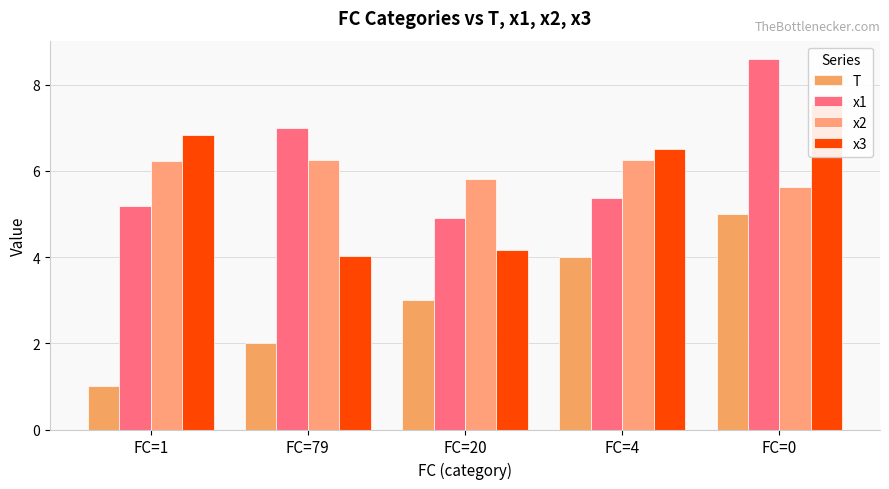

Reading left to right, what are all the values shown in this chart?

T: FC=1=1.0	FC=79=2.0	FC=20=3.0	FC=4=4.0	FC=0=5.0
x1: FC=1=5.2	FC=79=7.0	FC=20=4.9	FC=4=5.4	FC=0=8.6
x2: FC=1=6.2	FC=79=6.2	FC=20=5.8	FC=4=6.3	FC=0=5.6
x3: FC=1=6.8	FC=79=4.0	FC=20=4.2	FC=4=6.5	FC=0=7.6